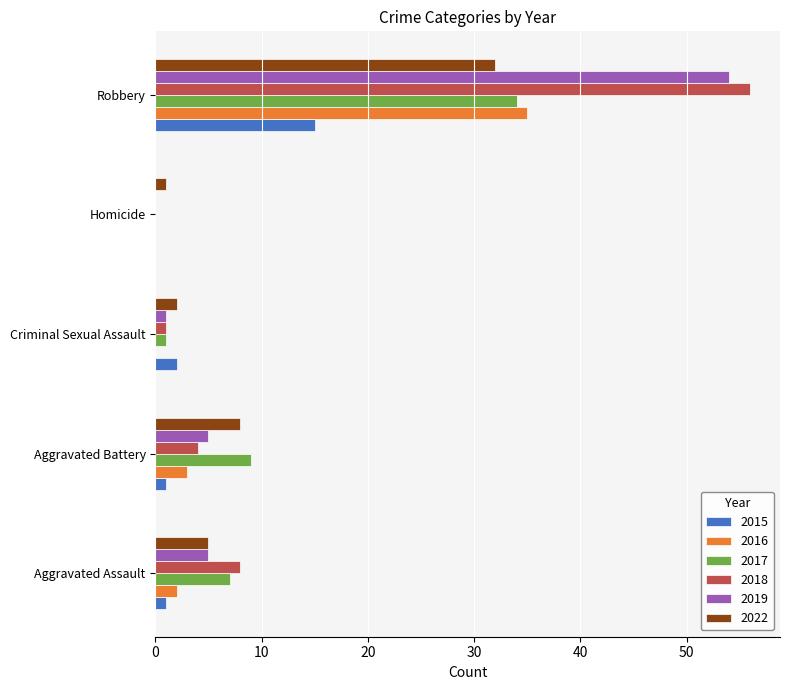

Which category has the highest value in the 2015 series?

Robbery